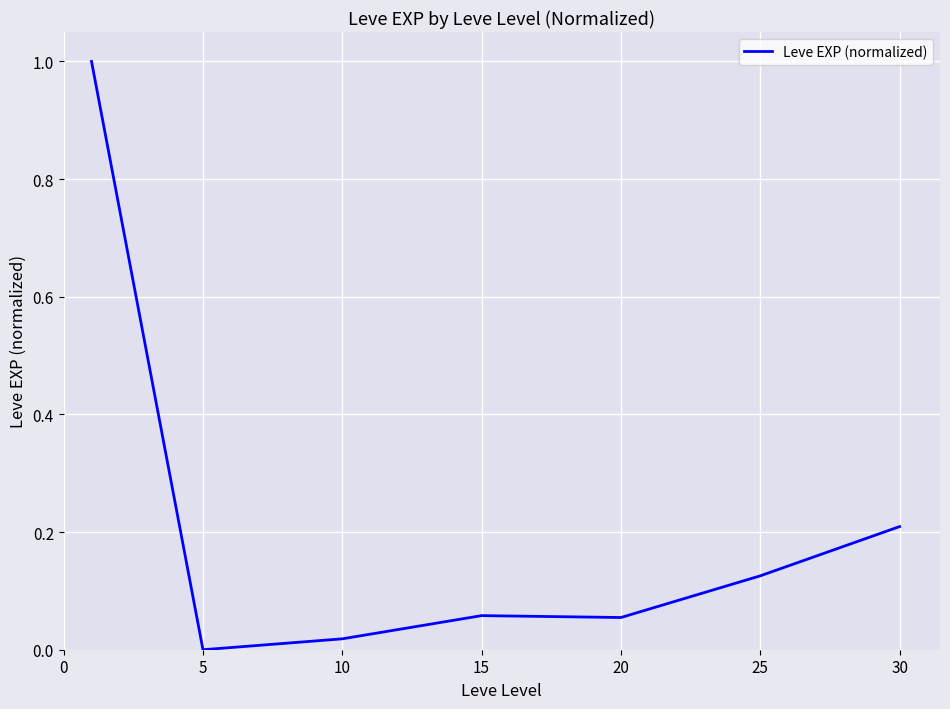

What is the greatest value displayed?

1.0